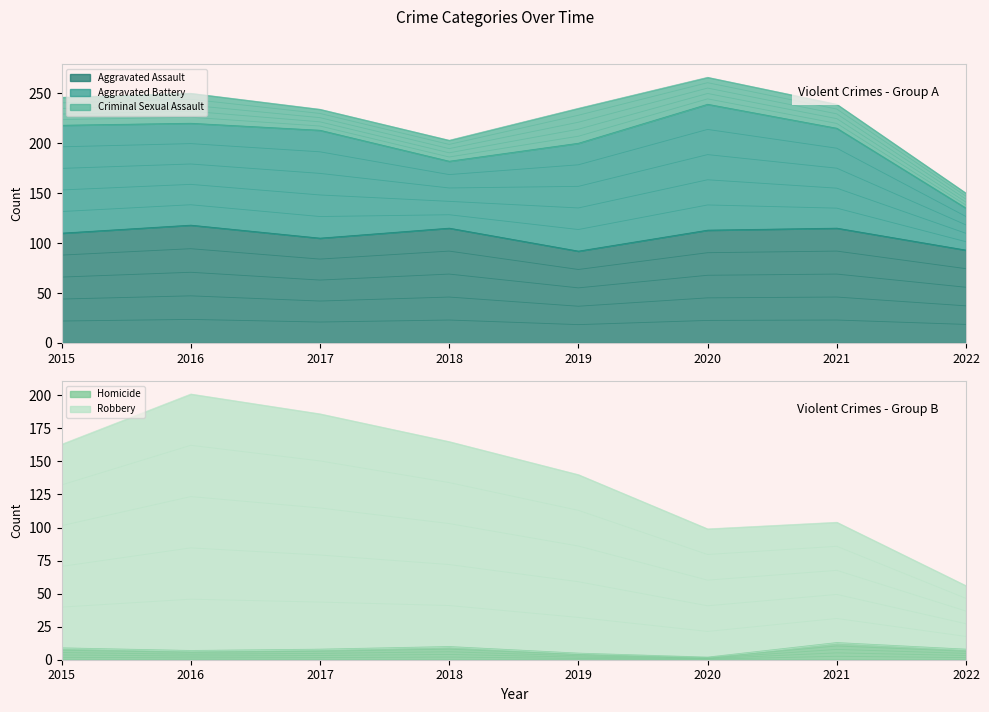

Where is the first local minimum for Aggravated Assault?

2017